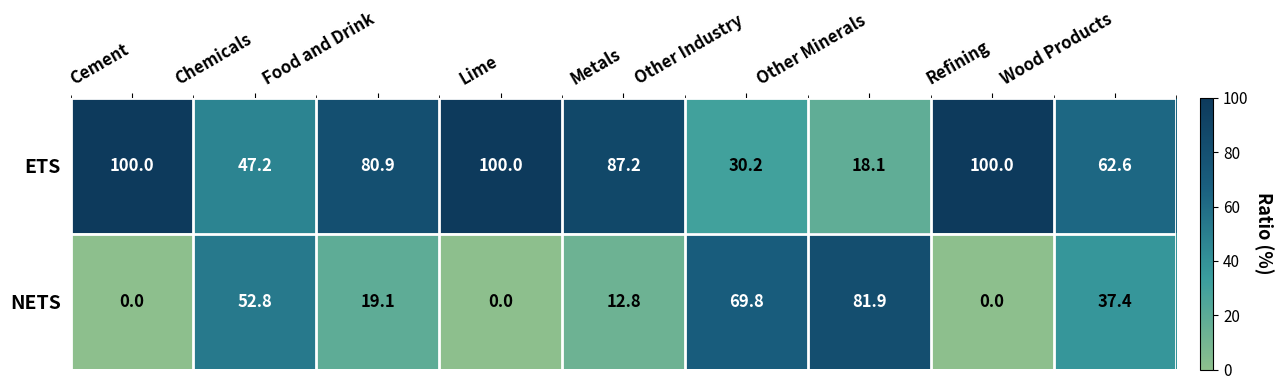

Reading left to right, what are all the values shown in this chart?

ETS: Cement=100.0	Chemicals=47.2	Food and Drink=80.9	Lime=100.0	Metals=87.2	Other Industry=30.2	Other Minerals=18.1	Refining=100.0	Wood Products=62.6
NETS: Cement=0.0	Chemicals=52.8	Food and Drink=19.1	Lime=0.0	Metals=12.8	Other Industry=69.8	Other Minerals=81.9	Refining=0.0	Wood Products=37.4